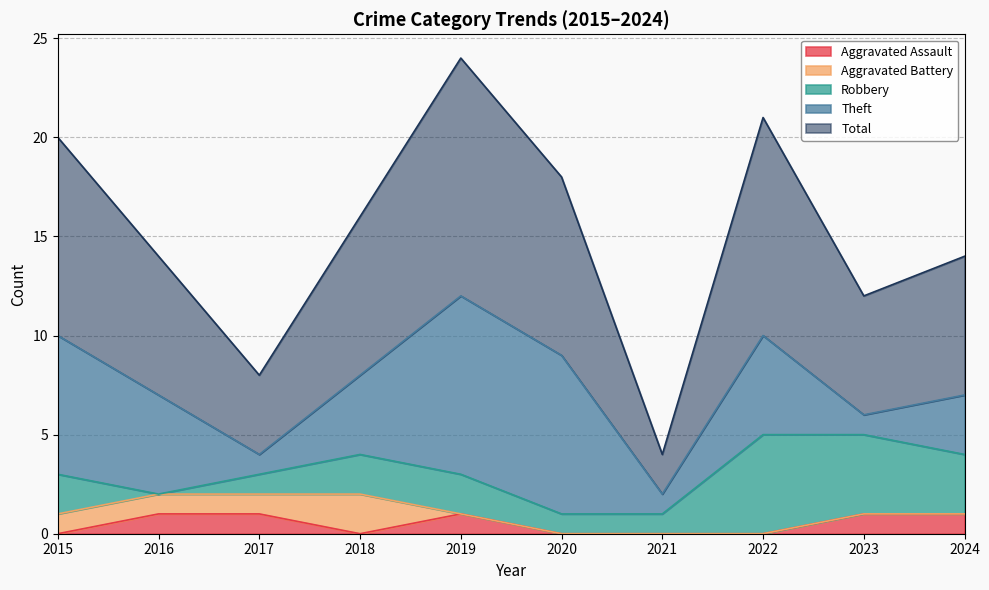

The value of Robbery at 2016 is 0. True or false?

True